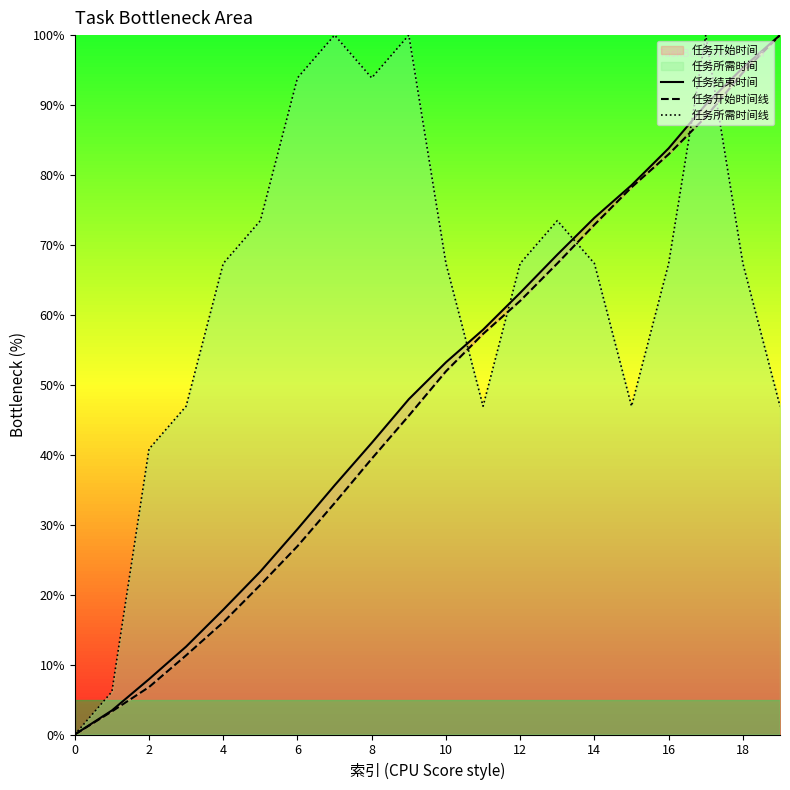

Is it true that 任务所需时间线 equals 67.3 at 10?

True